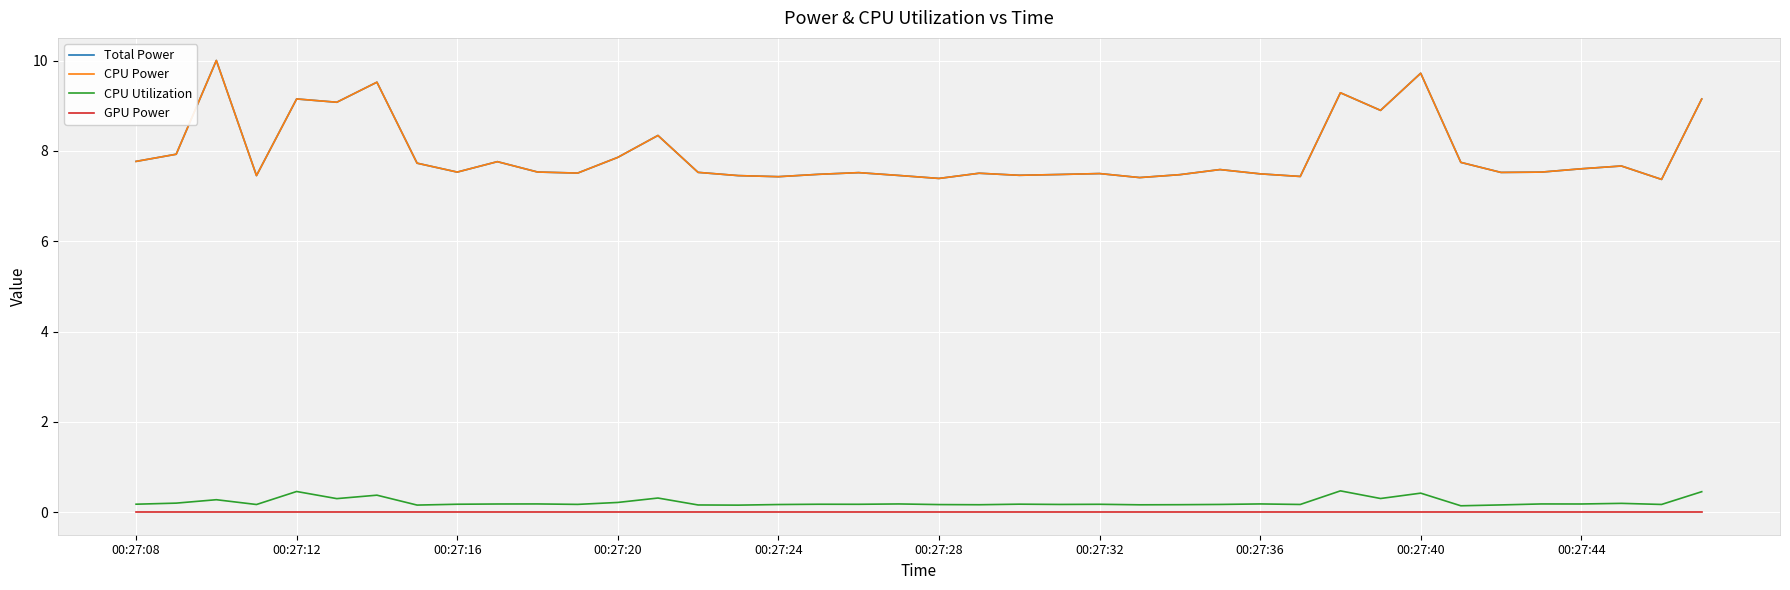

Is this an area chart (filled region under the line)?

No